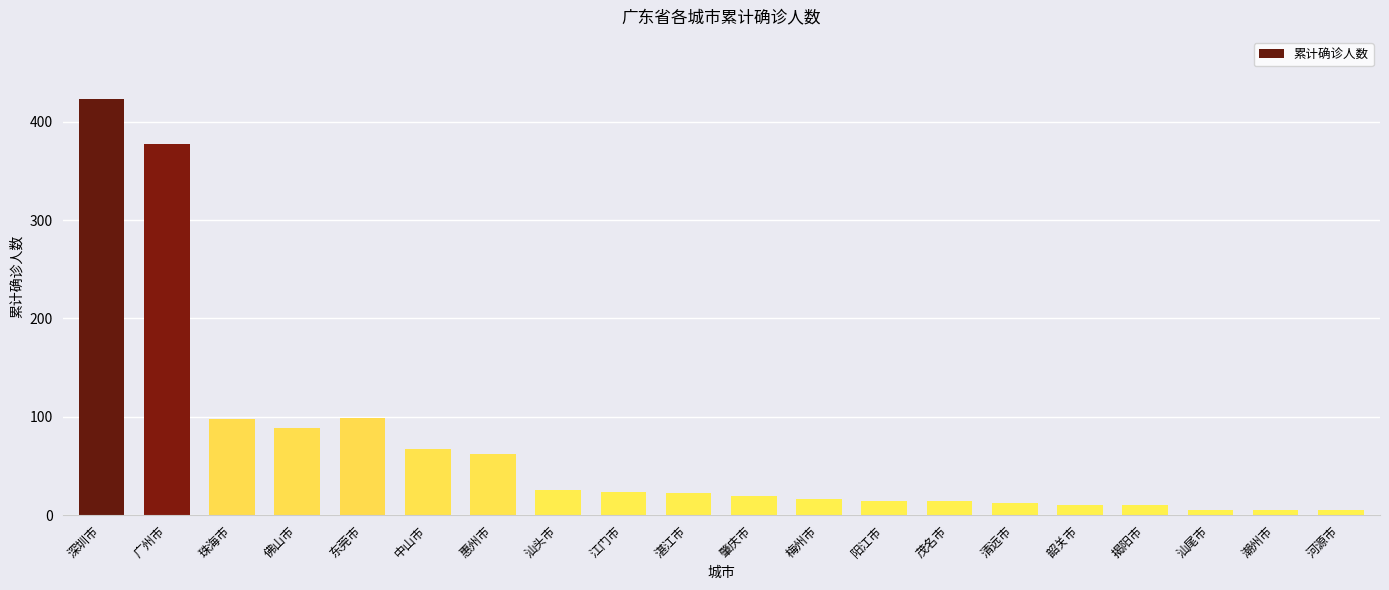

Which has a higher value, 东莞市 or 潮州市?

东莞市